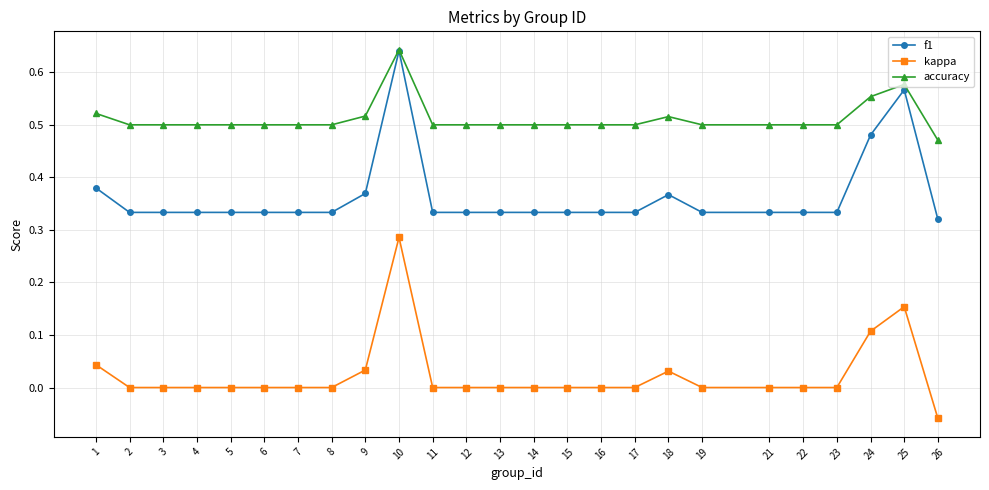

True or false: f1 has more than 1 points higher than both neighbors.

True